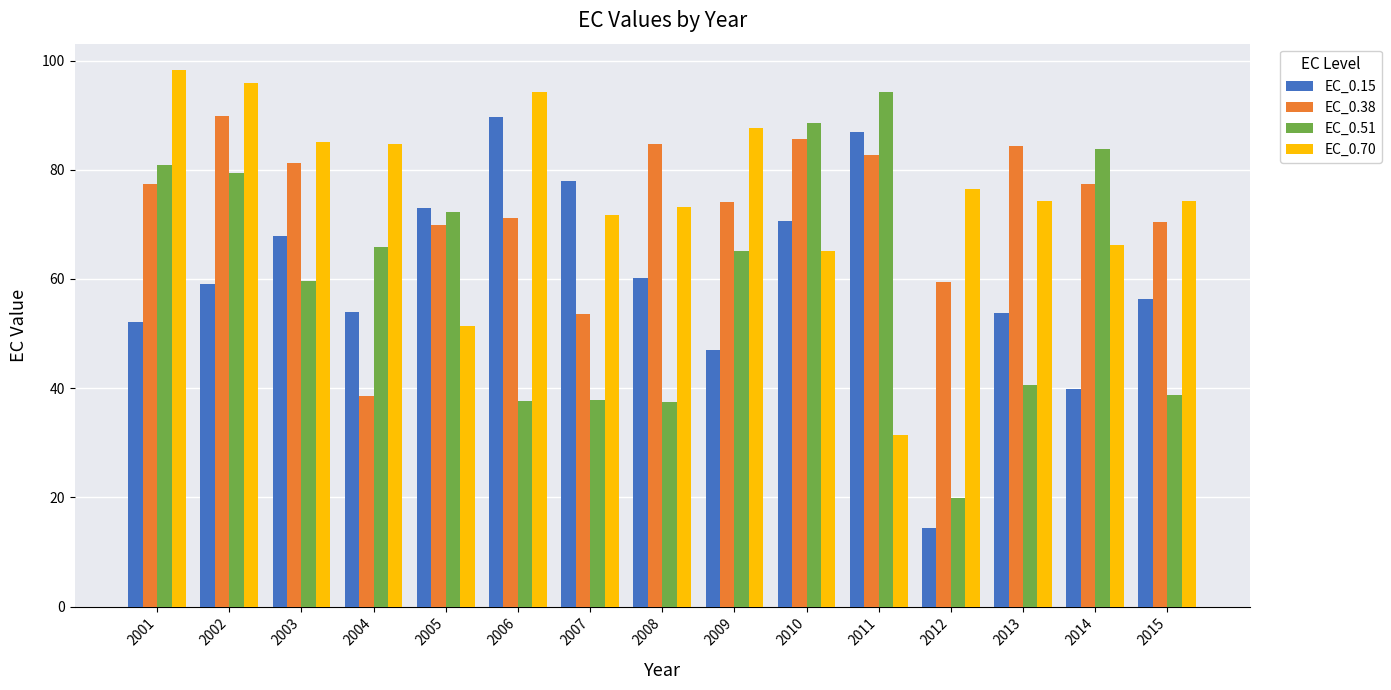

How many data points in EC_0.15 are above 59?

8